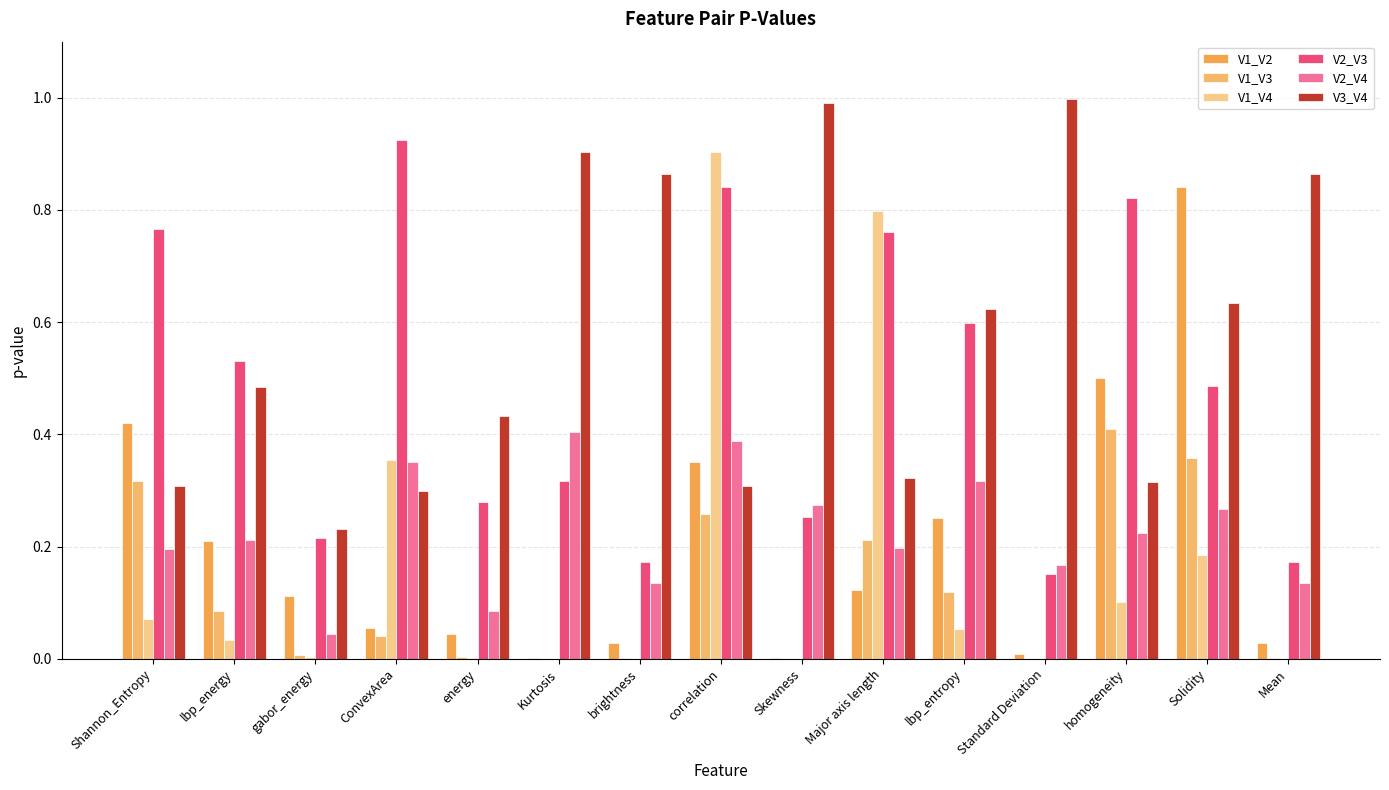

What is the label of the 10th bar from the left?

Major axis length